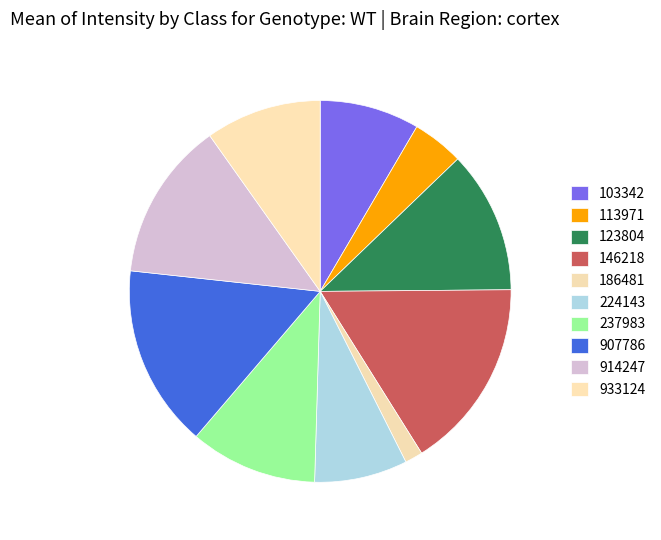

Which slice is the largest?

146218